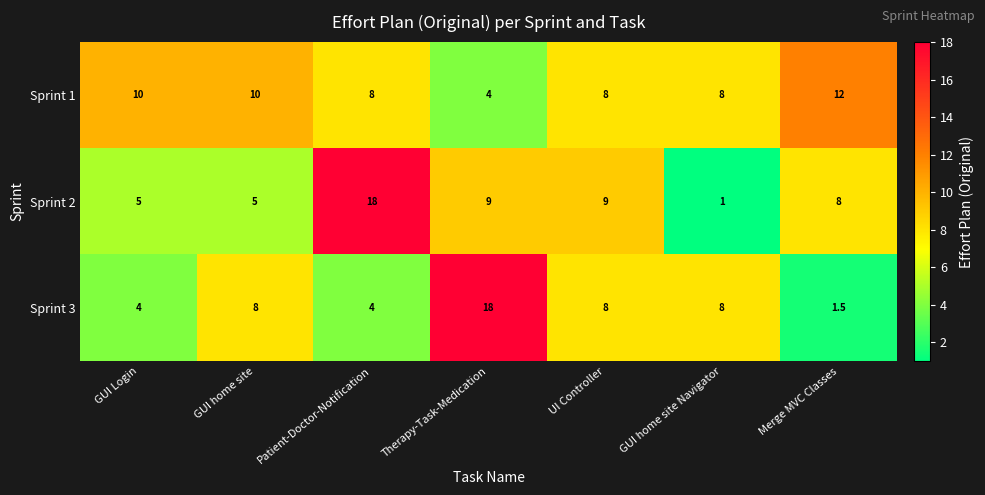

What is the difference between the maximum and minimum values in the Sprint 1 series?

8.0